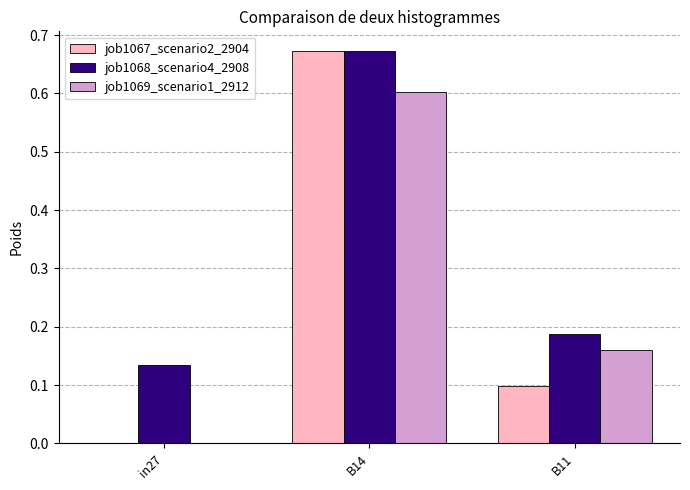

The value of job1067_scenario2_2904 at B11 is 0.2. True or false?

False